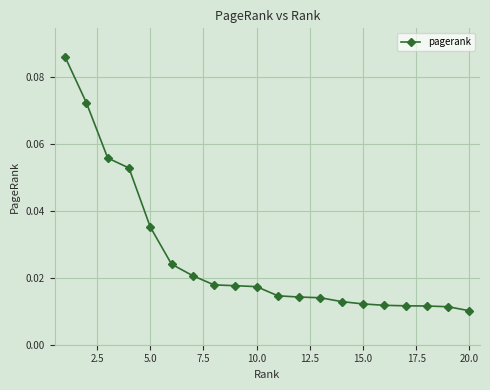

Is this an area chart (filled region under the line)?

No